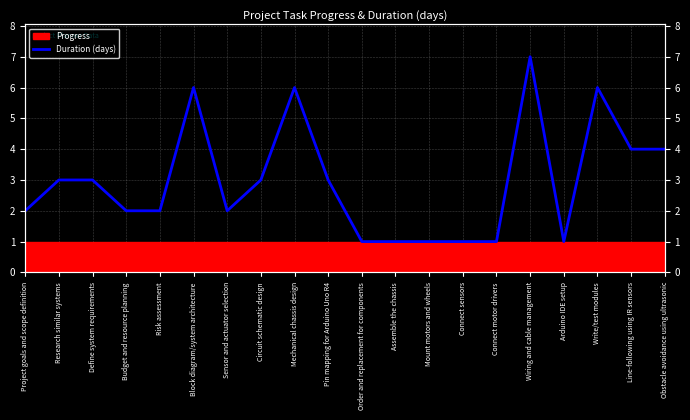

Rank the categories by value from lowest to highest.

Order and replacement for components, Assemble the chassis, Mount motors and wheels, Connect sensors, Connect motor drivers, Arduino IDE setup, Project goals and scope definition, Budget and resource planning, Risk assessment, Sensor and actuator selection, Research similar systems, Define system requirements, Circuit schematic design, Pin mapping for Arduino Uno R4, Line-following using IR sensors, Obstacle avoidance using ultrasonic, Block diagram/system architecture, Mechanical chassis design, Write/test modules, Wiring and cable management